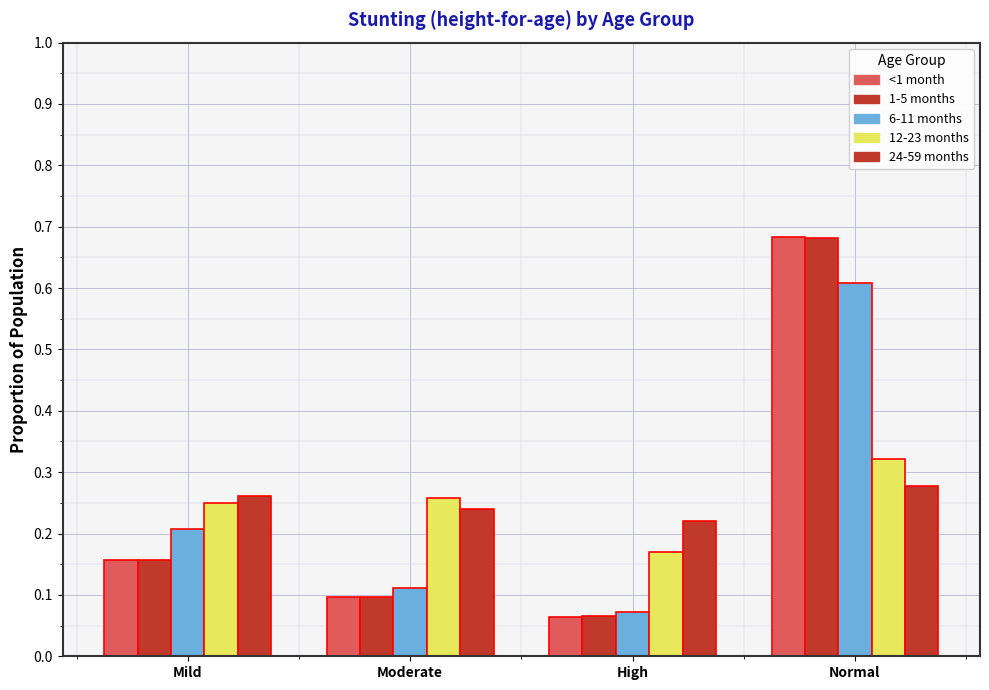

At which category is the sum across all series the highest?

Normal